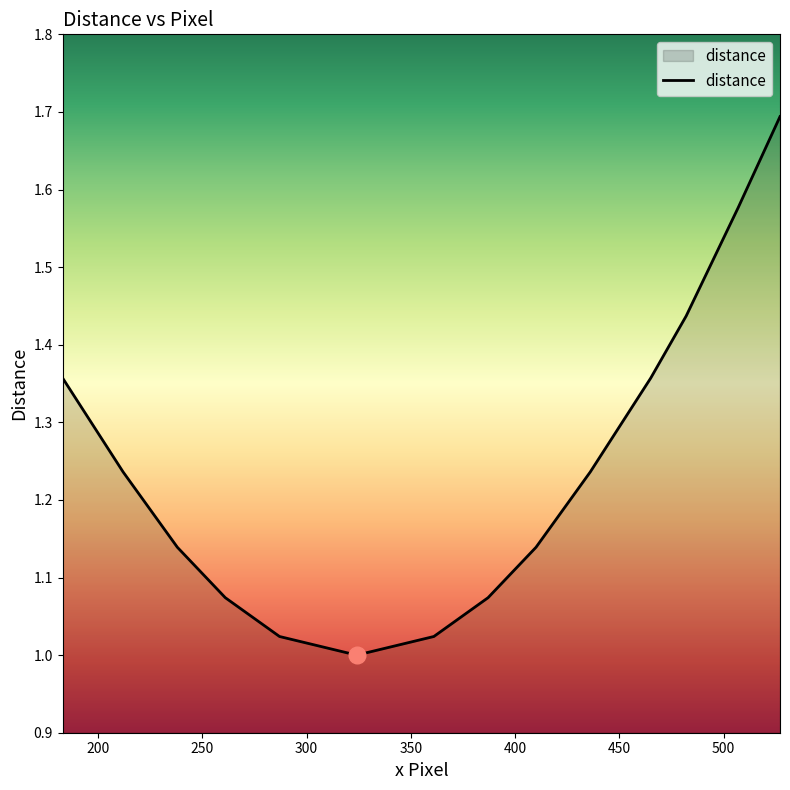

What is the greatest value displayed?

1.7